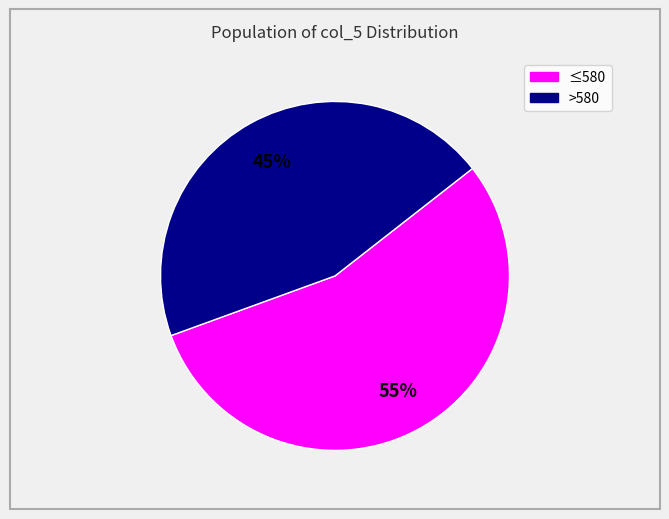

Does any single category account for the majority?

Yes